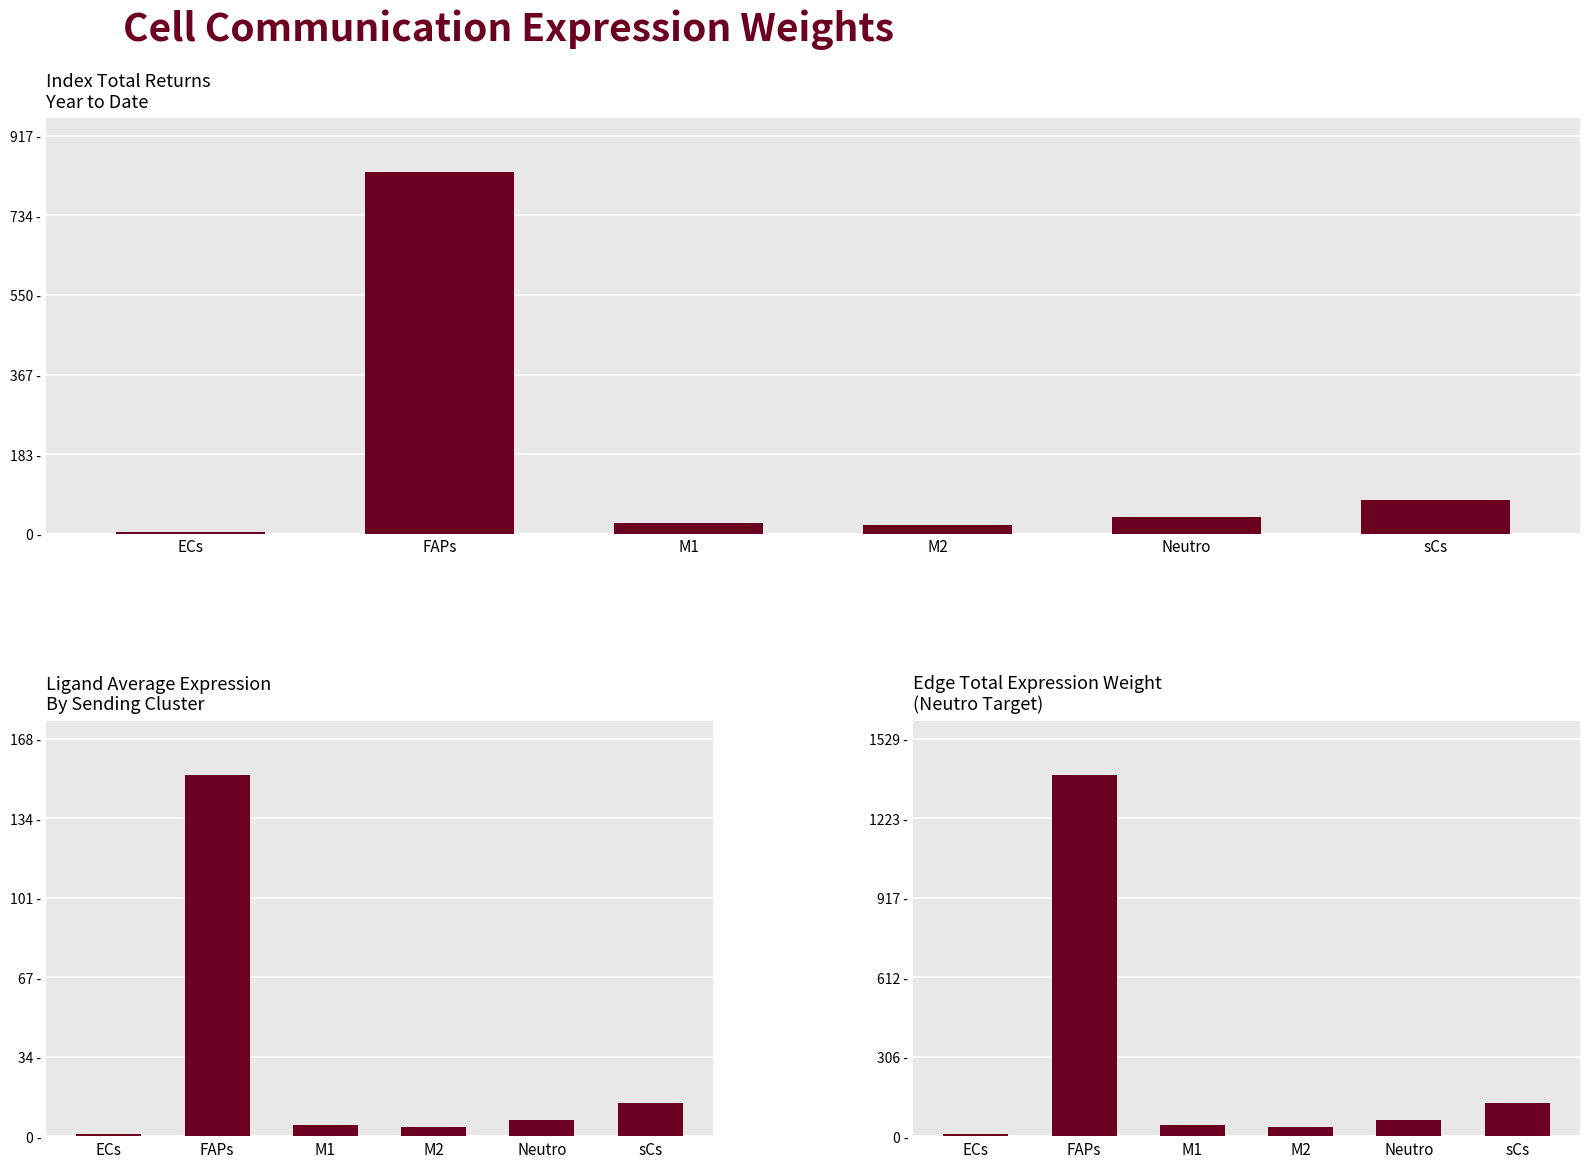

What is the smallest value displayed?

0.7